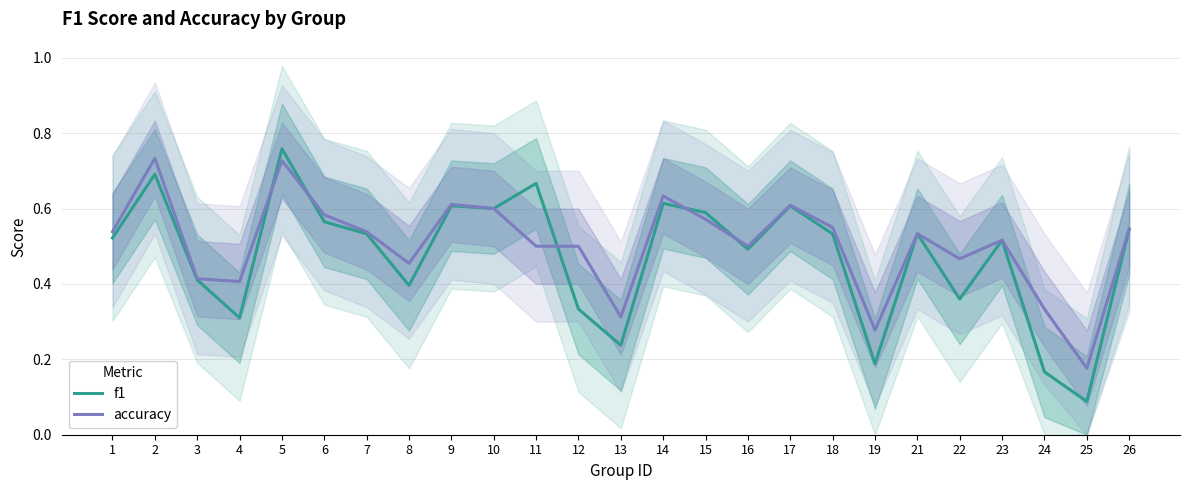

What is the sum of all accuracy values?

12.6